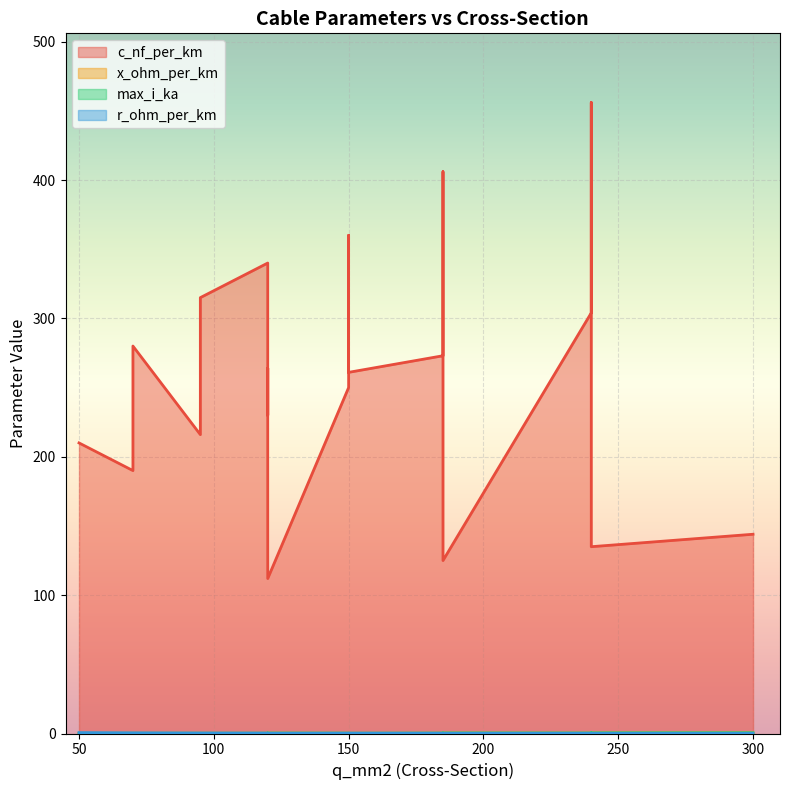

True or false: r_ohm_per_km has more than 0 interior local peaks.

True